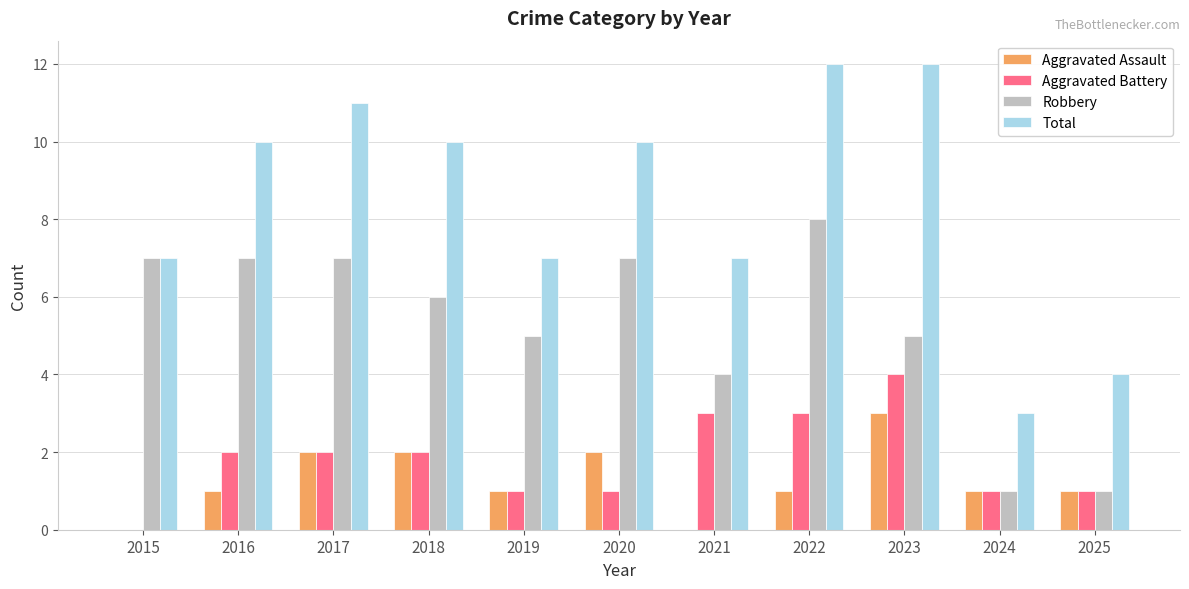

What is the sum of all Total values?

93